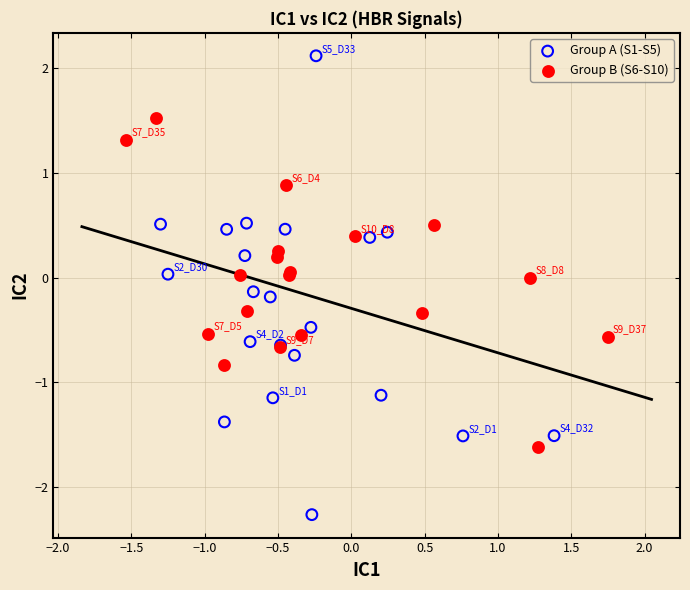

Which series reaches the minimum Y coordinate?

Group A (S1-S5)